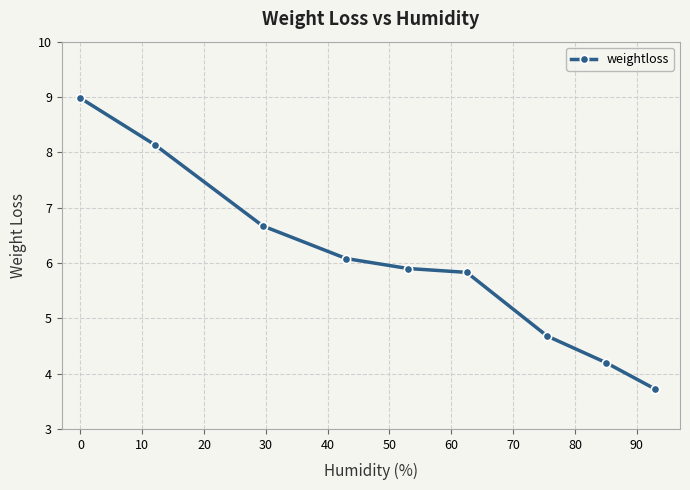

What is the greatest value displayed?

9.0